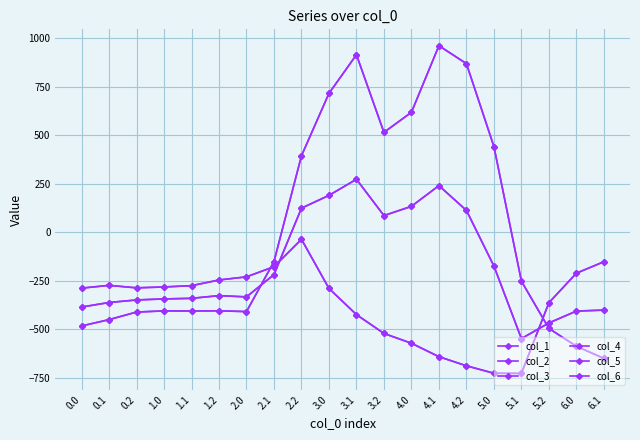

At how many categories does at least one series exceed 941?

1